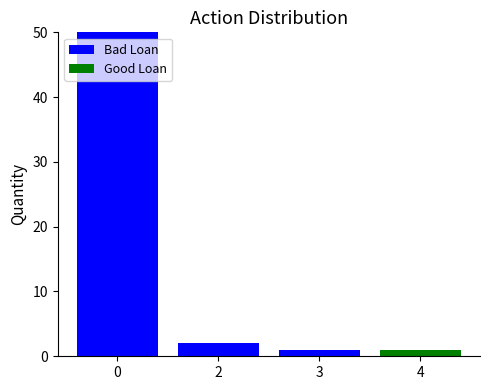

Reading left to right, list the values for the Bad Loan series.

0=50	2=2	3=1	4=0